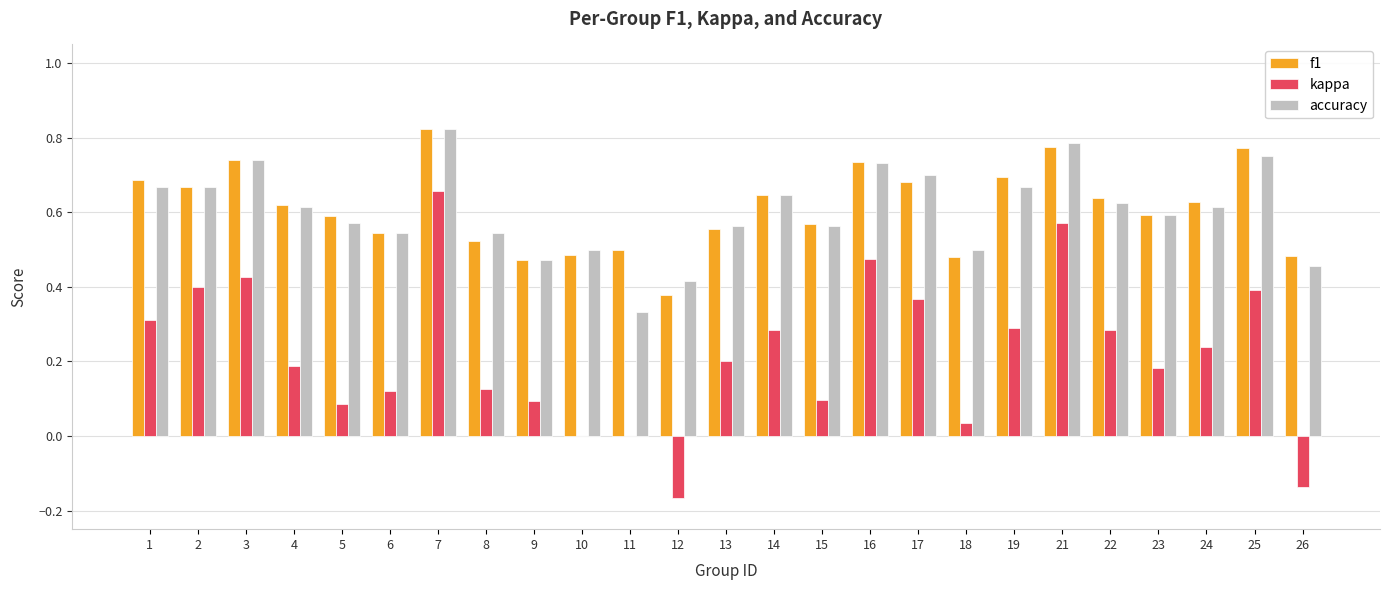

Is the value of f1 at 4 greater than the value of kappa at 2?

Yes